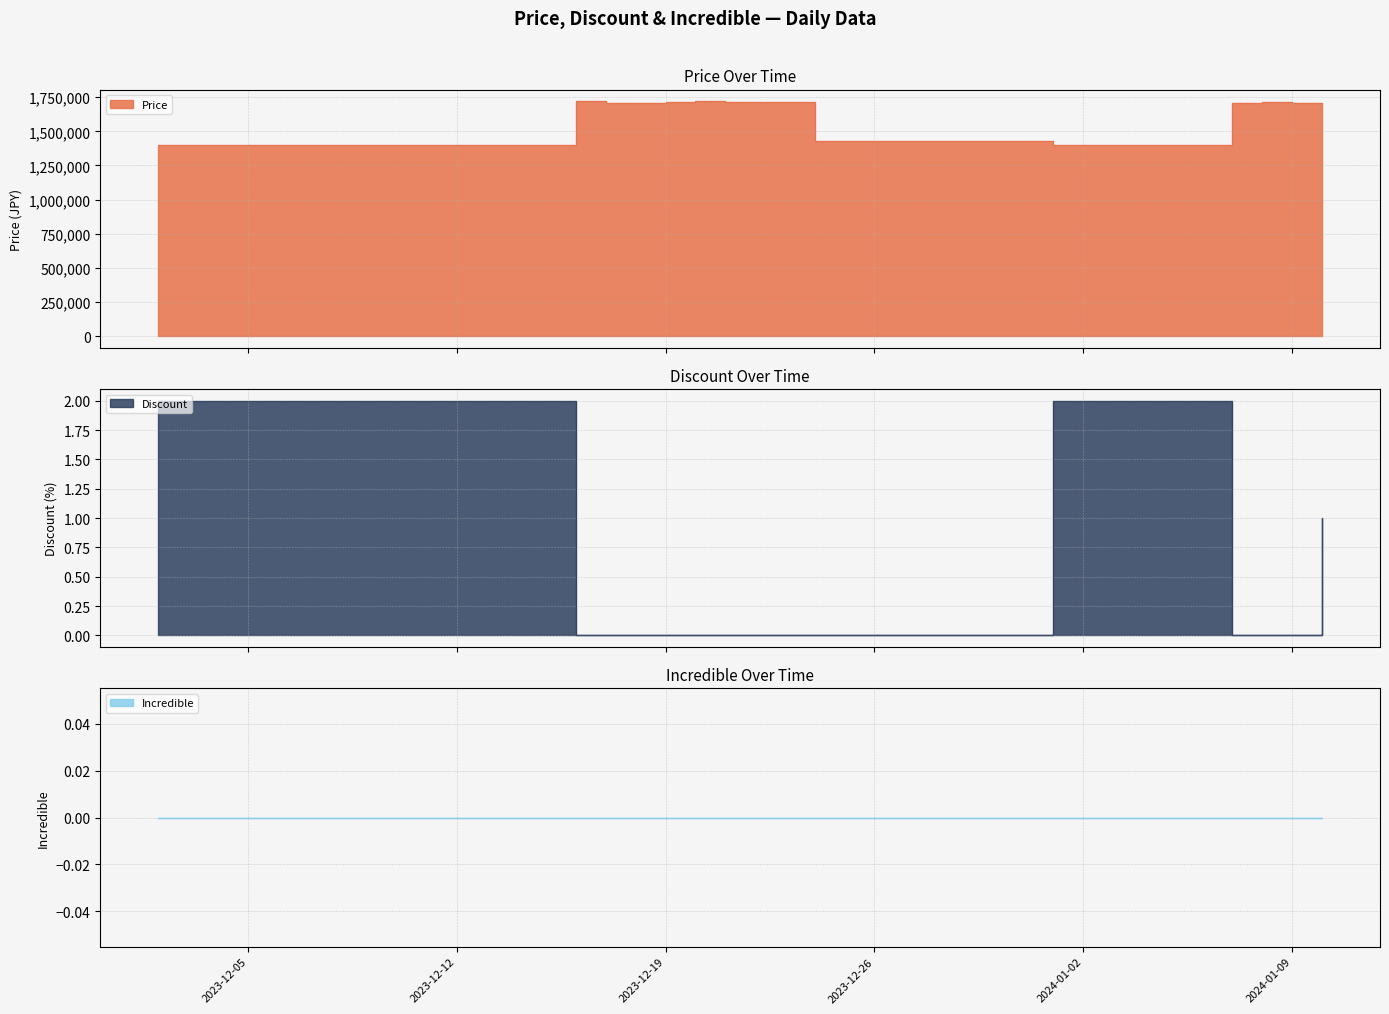

The Discount series shows 0 at 2024-01-09. True or false?

True